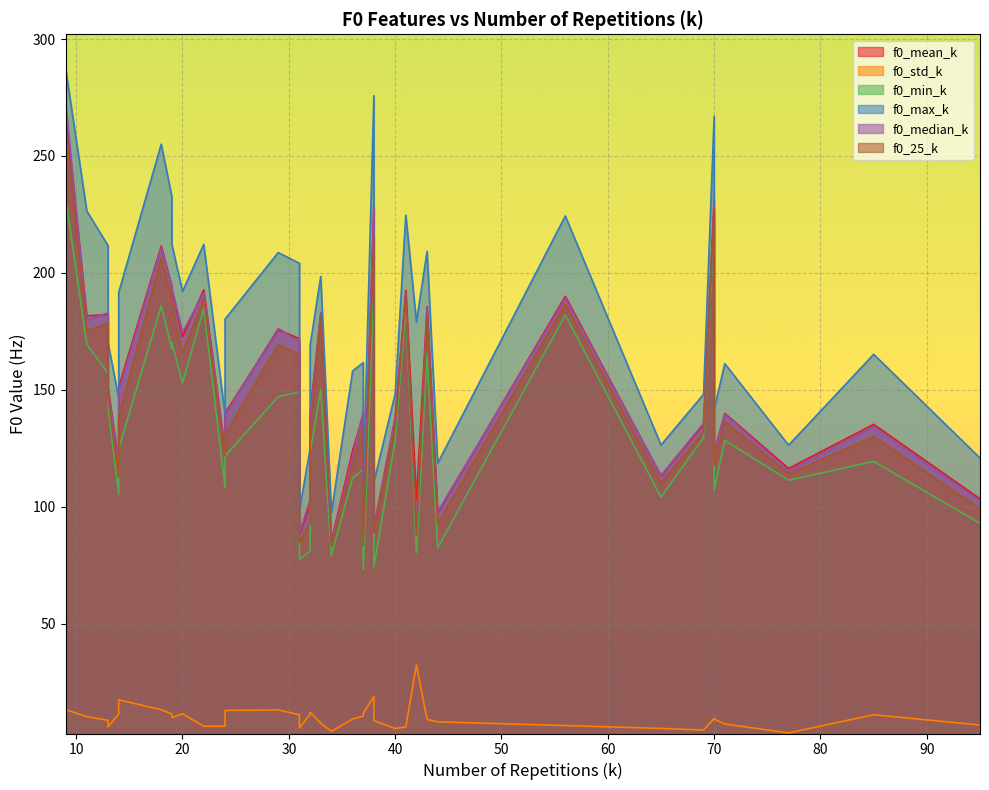

Is the value of f0_mean_k at 95 greater than the value of f0_max_k at 36?

No